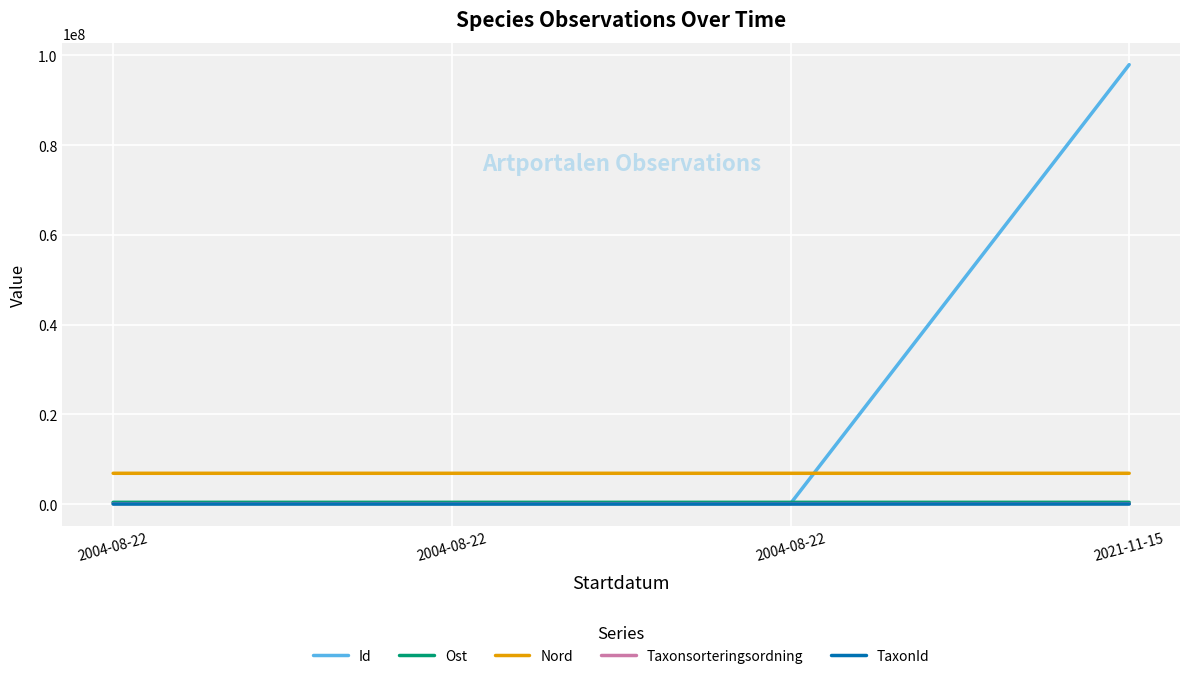

Where does the Taxonsorteringsordning series first go above 77506?

2004-08-22